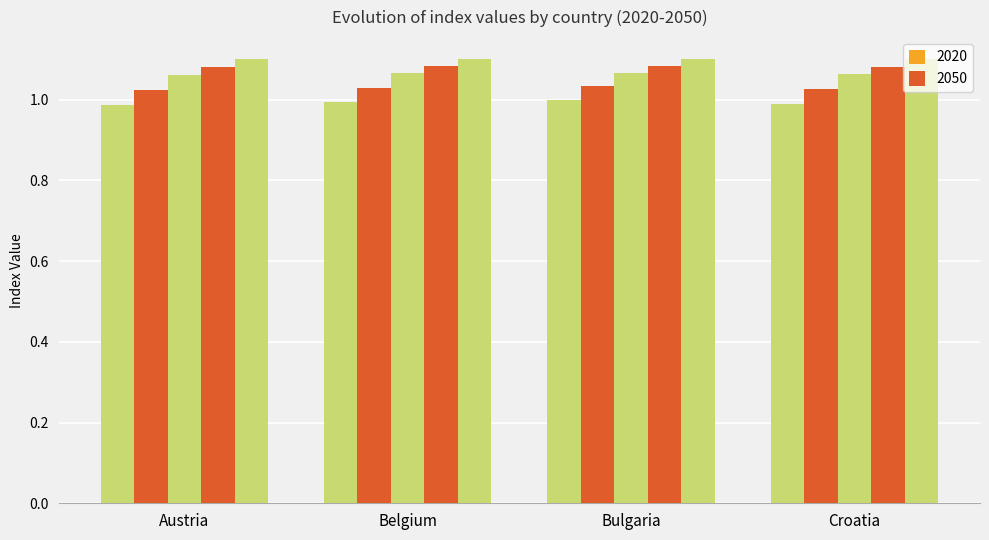

The 2020 series shows 0.6 at Austria. True or false?

False